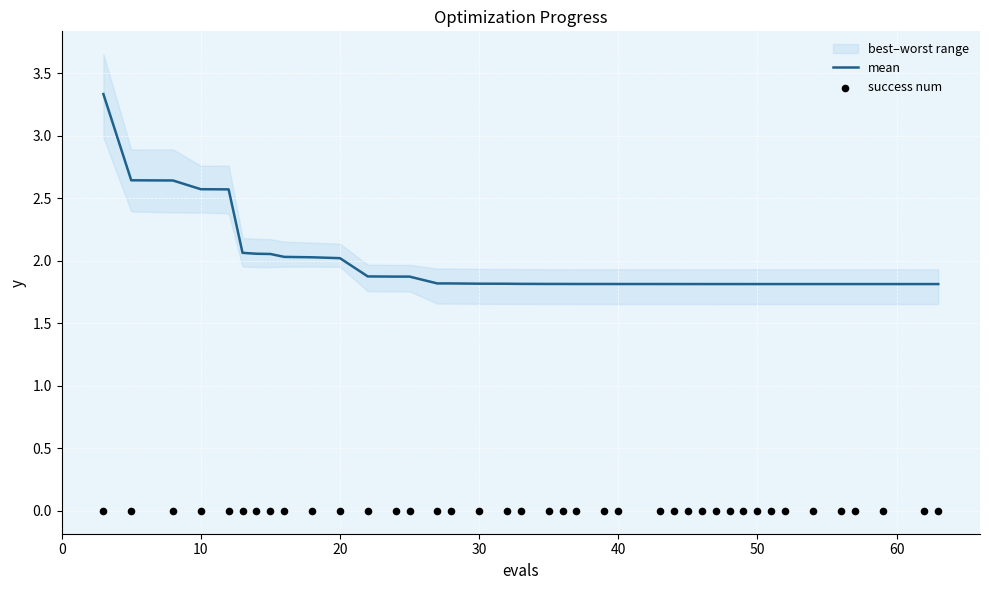

The value of mean at 50 is 1.8. True or false?

True